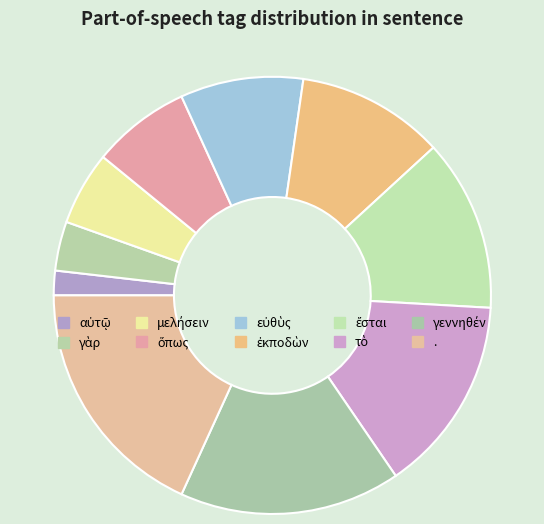

How many segments does this pie chart have?

10